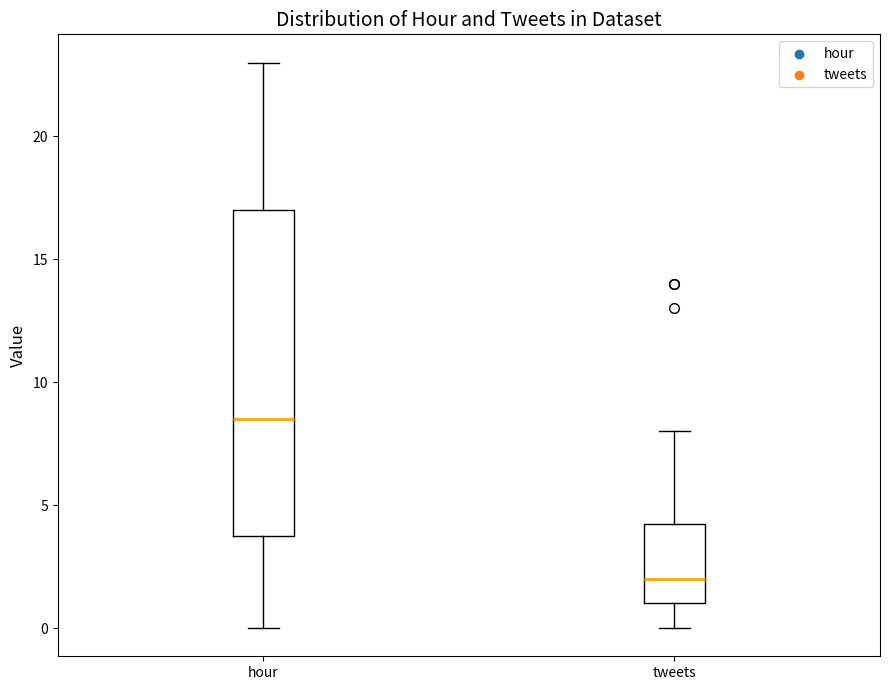

Where does the upper whisker of the box for tweets end on the y-axis? The values are not printed on the chart, so give them approximately, as read against the axis.

8.0